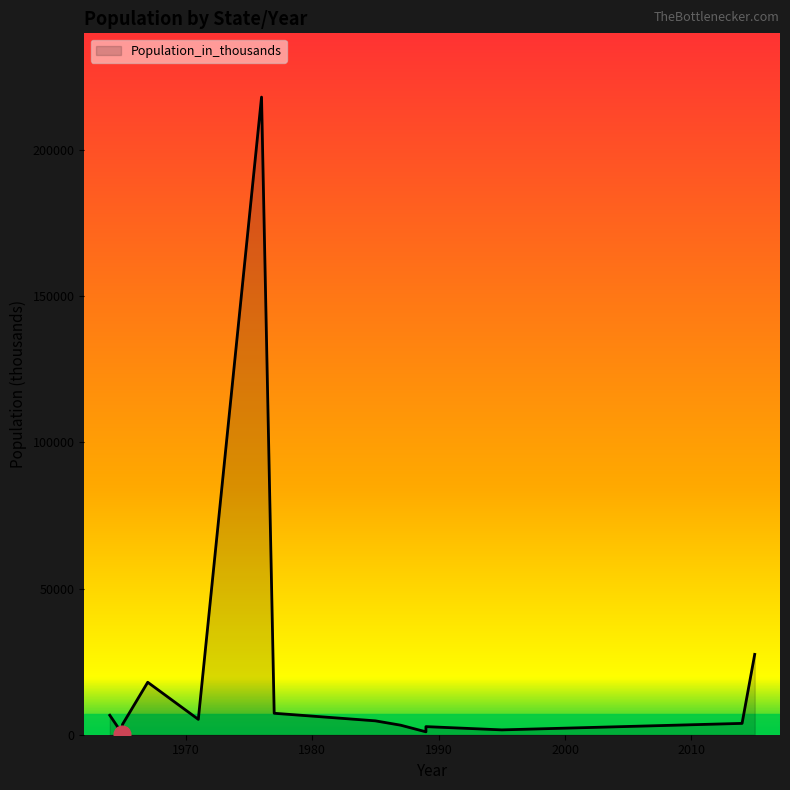

Read the value at United States 1976, to the nearest 50.

218050